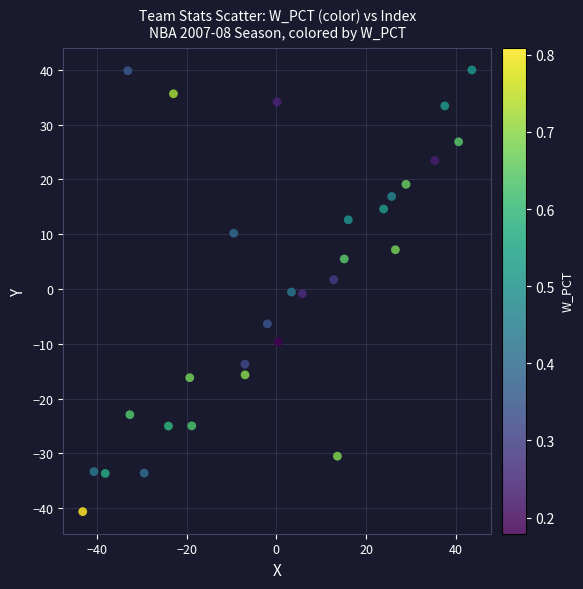

What is the range of Y values (max minus min)?

80.6